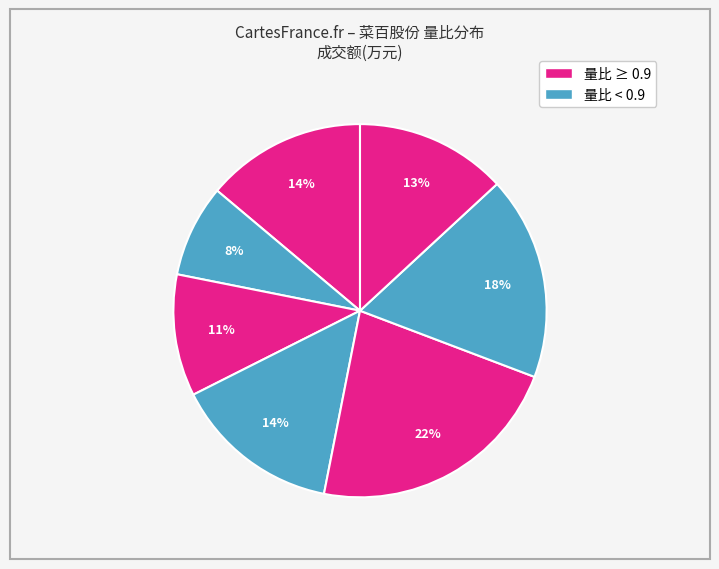

Count the number of slices in the pie.

7